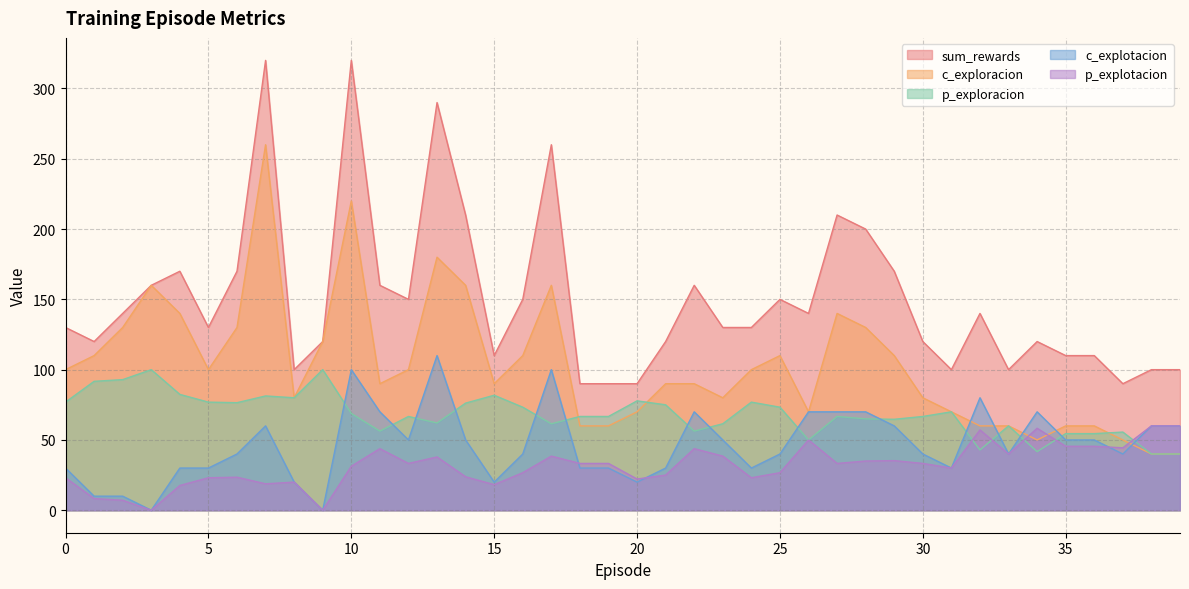

Read the p_explotacion value at 4.

17.6